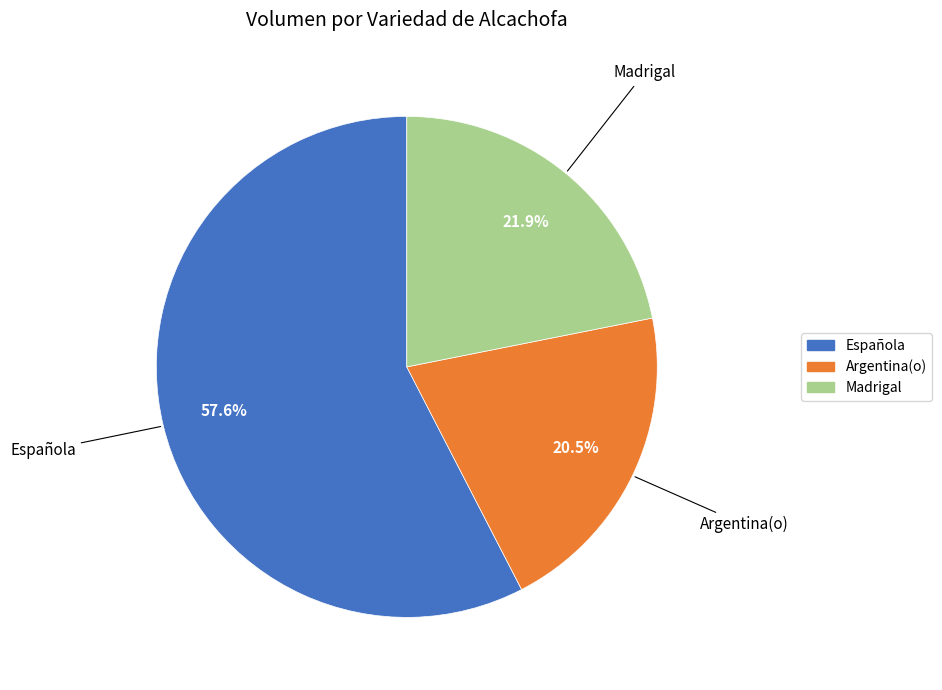

Does any single category account for the majority?

Yes